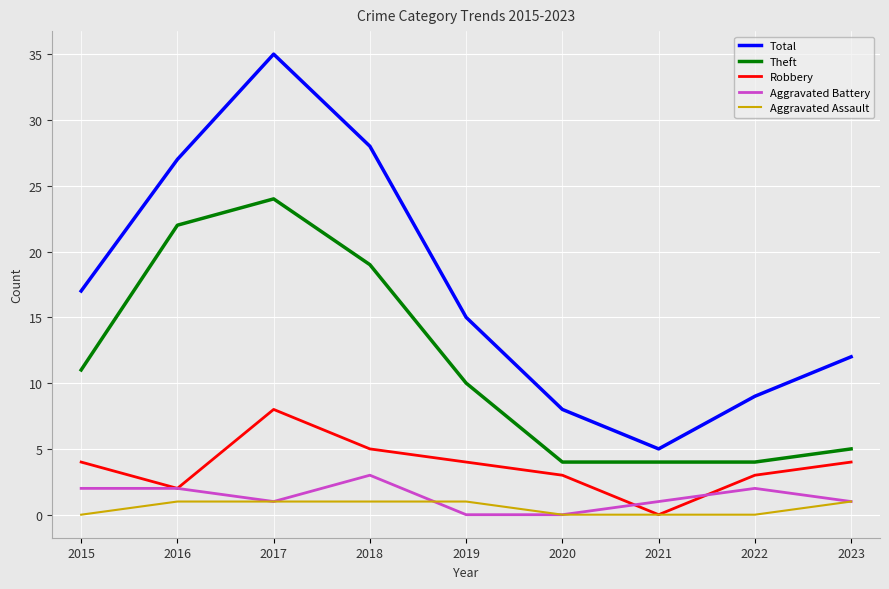

Reading left to right, extract all data points from this chart.

Total: 17	27	35	28	15	8	5	9	12
Theft: 11	22	24	19	10	4	4	4	5
Robbery: 4	2	8	5	4	3	0	3	4
Aggravated Battery: 2	2	1	3	0	0	1	2	1
Aggravated Assault: 0	1	1	1	1	0	0	0	1